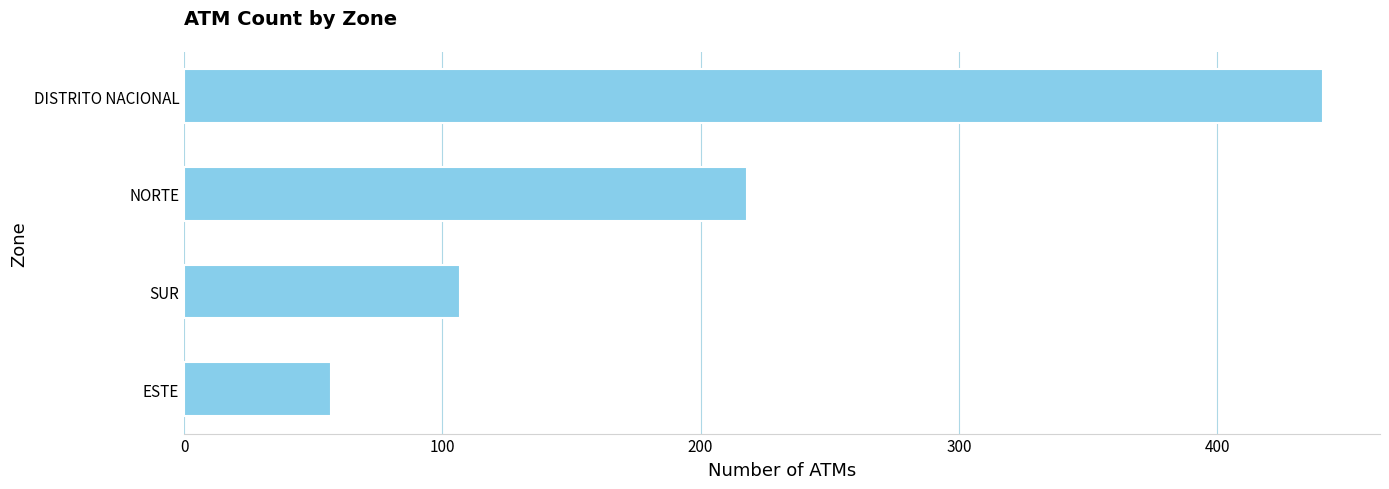

Reading top to bottom, what are all the values shown in this chart?

DISTRITO NACIONAL=441	NORTE=218	SUR=107	ESTE=57